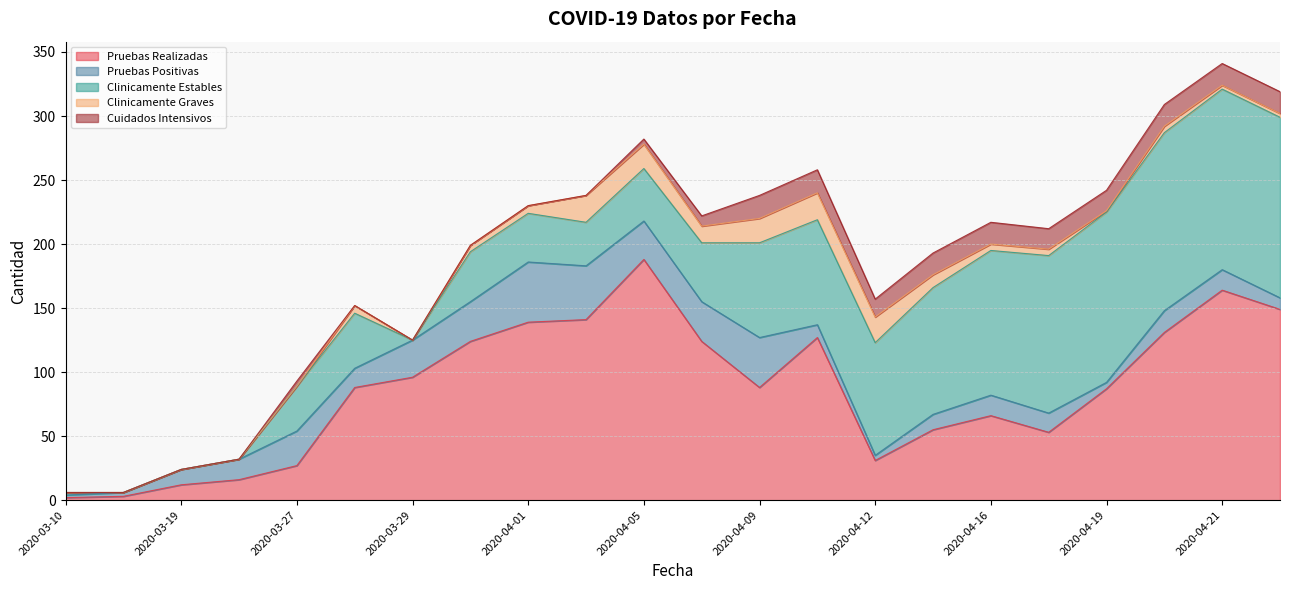

True or false: Clinicamente Graves has more than 0 interior local peaks.

True